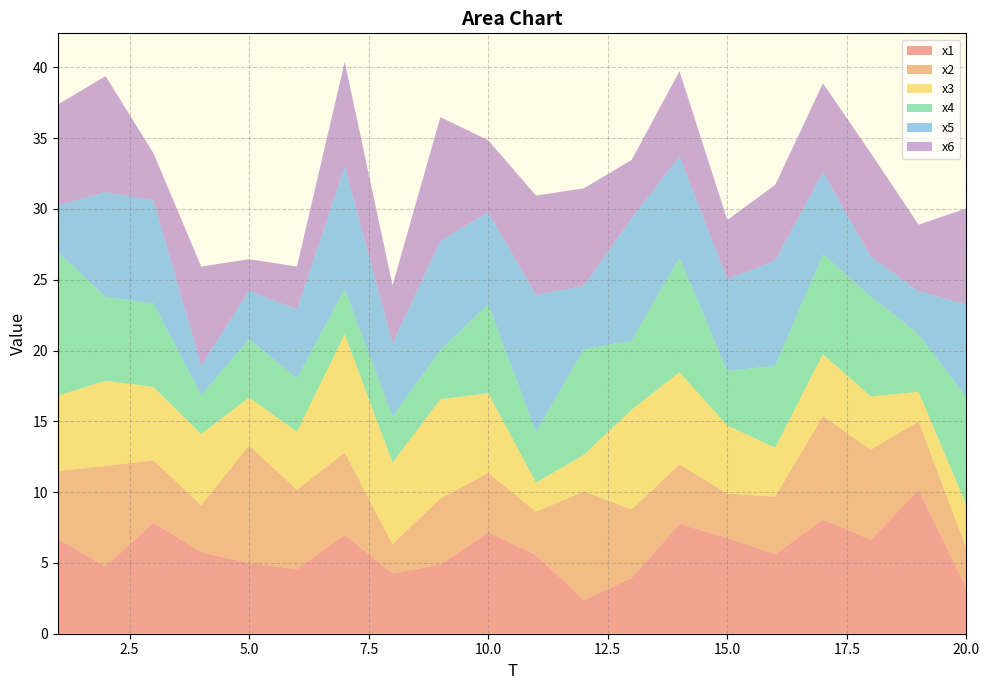

Reading left to right, extract all data points from this chart.

x1: 1=6.7	2=4.7	3=7.9	4=5.8	5=5.0	6=4.6	7=7.0	8=4.3	9=4.9	10=7.2	11=5.6	12=2.4	13=3.9	14=7.8	15=6.8	16=5.6	17=8.1	18=6.6	19=10.2	20=3.2
x2: 1=4.8	2=7.1	3=4.4	4=3.3	5=8.3	6=5.6	7=5.8	8=2.1	9=4.7	10=4.2	11=3.1	12=7.7	13=4.8	14=4.2	15=3.1	16=4.1	17=7.3	18=6.4	19=4.8	20=2.8
x3: 1=5.3	2=6.0	3=5.2	4=5.0	5=3.4	6=4.1	7=8.3	8=5.8	9=7.0	10=5.6	11=2.1	12=2.6	13=7.1	14=6.5	15=4.8	16=3.5	17=4.4	18=3.8	19=2.1	20=3.1
x4: 1=10.2	2=5.9	3=5.9	4=2.7	5=4.1	6=3.8	7=3.2	8=3.3	9=3.5	10=6.3	11=3.6	12=7.5	13=4.9	14=8.1	15=3.8	16=5.8	17=7.0	18=7.1	19=4.1	20=7.6
x5: 1=3.2	2=7.4	3=7.3	4=2.1	5=3.4	6=4.9	7=8.7	8=5.2	9=7.7	10=6.5	11=9.7	12=4.5	13=8.6	14=7.1	15=6.5	16=7.4	17=5.8	18=2.8	19=3.0	20=6.6
x6: 1=7.1	2=8.2	3=3.3	4=7.0	5=2.2	6=3.0	7=7.4	8=4.1	9=8.7	10=5.1	11=7.0	12=6.9	13=4.1	14=6.0	15=4.2	16=5.3	17=6.3	18=7.3	19=4.7	20=6.8